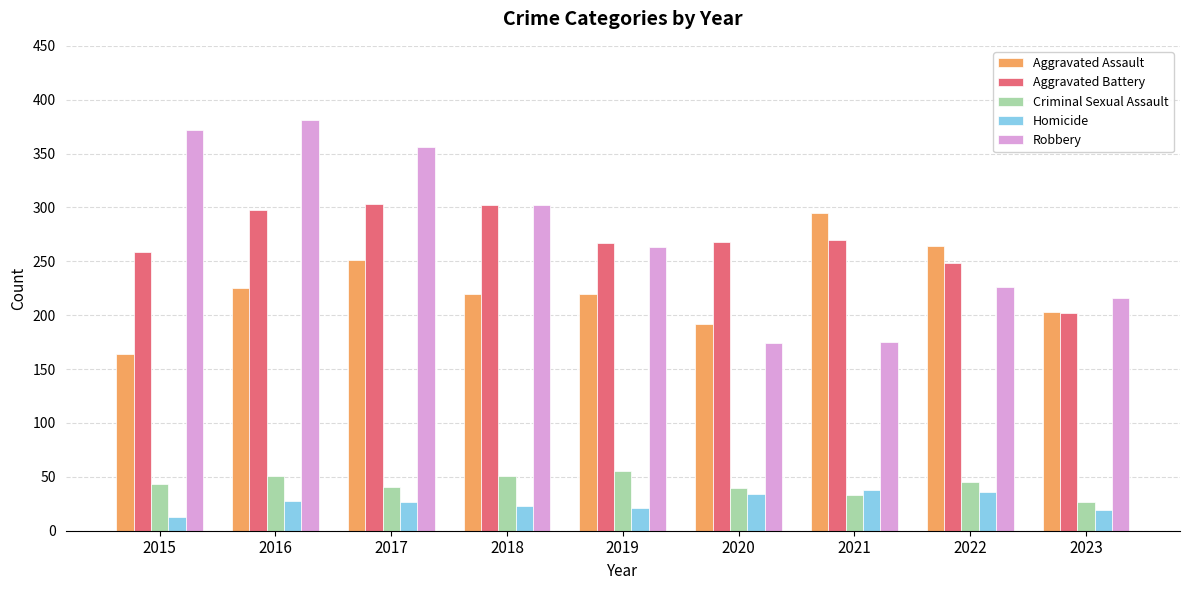

Is the value of Aggravated Battery at 2019 greater than the value of Homicide at 2019?

Yes